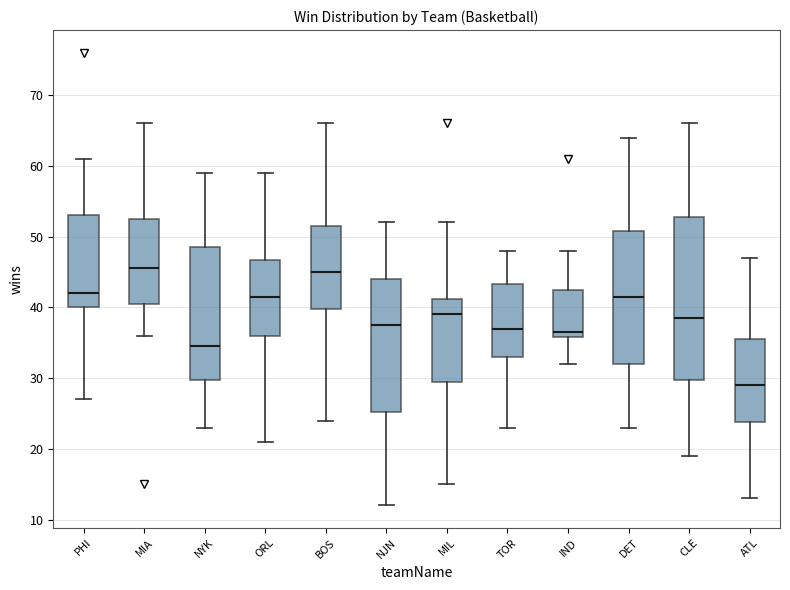

Reading left to right, transcribe this box plot: for each box, give where its median line is, the range the box spans, and where its two whiskers end, as read against the y-axis. The values are not printed on the chart, so give them approximately, as read against the axis.

PHI: median 42, box 40 to 53, whiskers 27 to 61
MIA: median 46, box 41 to 53, whiskers 36 to 66
NYK: median 35, box 30 to 49, whiskers 23 to 59
ORL: median 42, box 36 to 47, whiskers 21 to 59
BOS: median 45, box 40 to 52, whiskers 24 to 66
NJN: median 38, box 25 to 44, whiskers 12 to 52
MIL: median 39, box 30 to 41, whiskers 15 to 52
TOR: median 37, box 33 to 43, whiskers 23 to 48
IND: median 37, box 36 to 43, whiskers 32 to 48
DET: median 42, box 32 to 51, whiskers 23 to 64
CLE: median 39, box 30 to 53, whiskers 19 to 66
ATL: median 29, box 24 to 36, whiskers 13 to 47